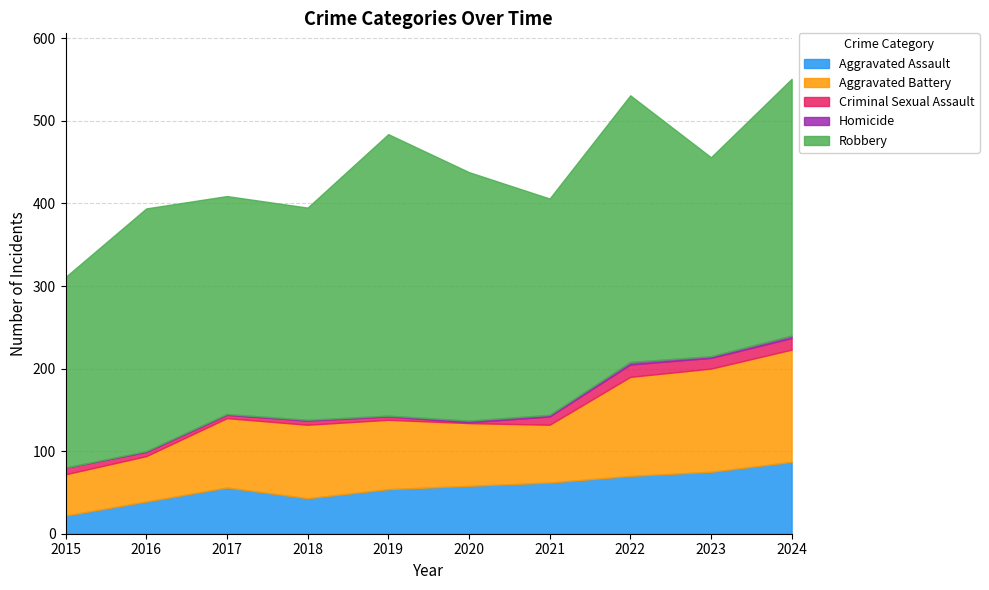

True or false: Homicide and Robbery intersect in this chart.

False